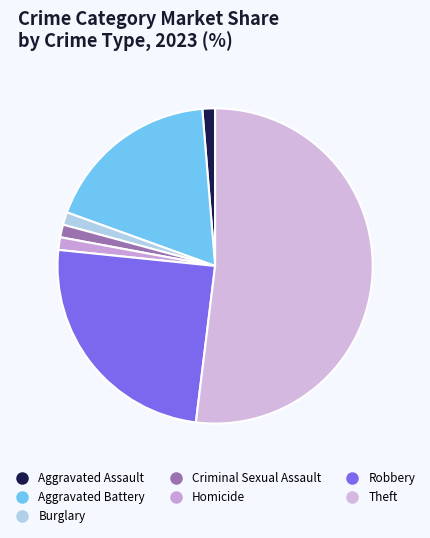

To the nearest percent, what is the average slice percentage?

14%